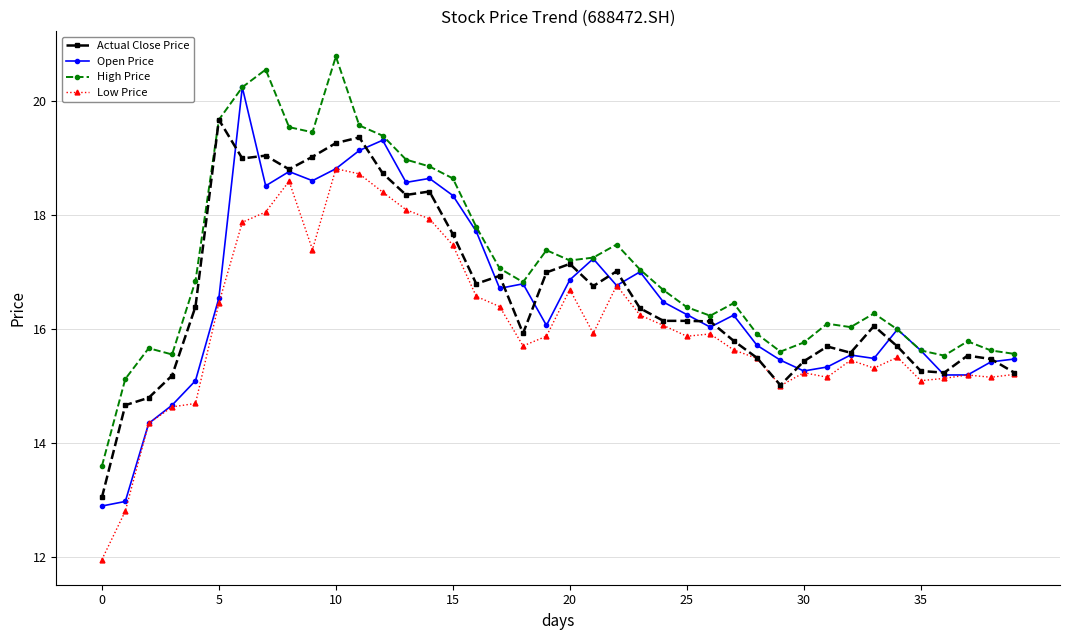

True or false: Open Price has more than 2 points higher than both neighbors.

True